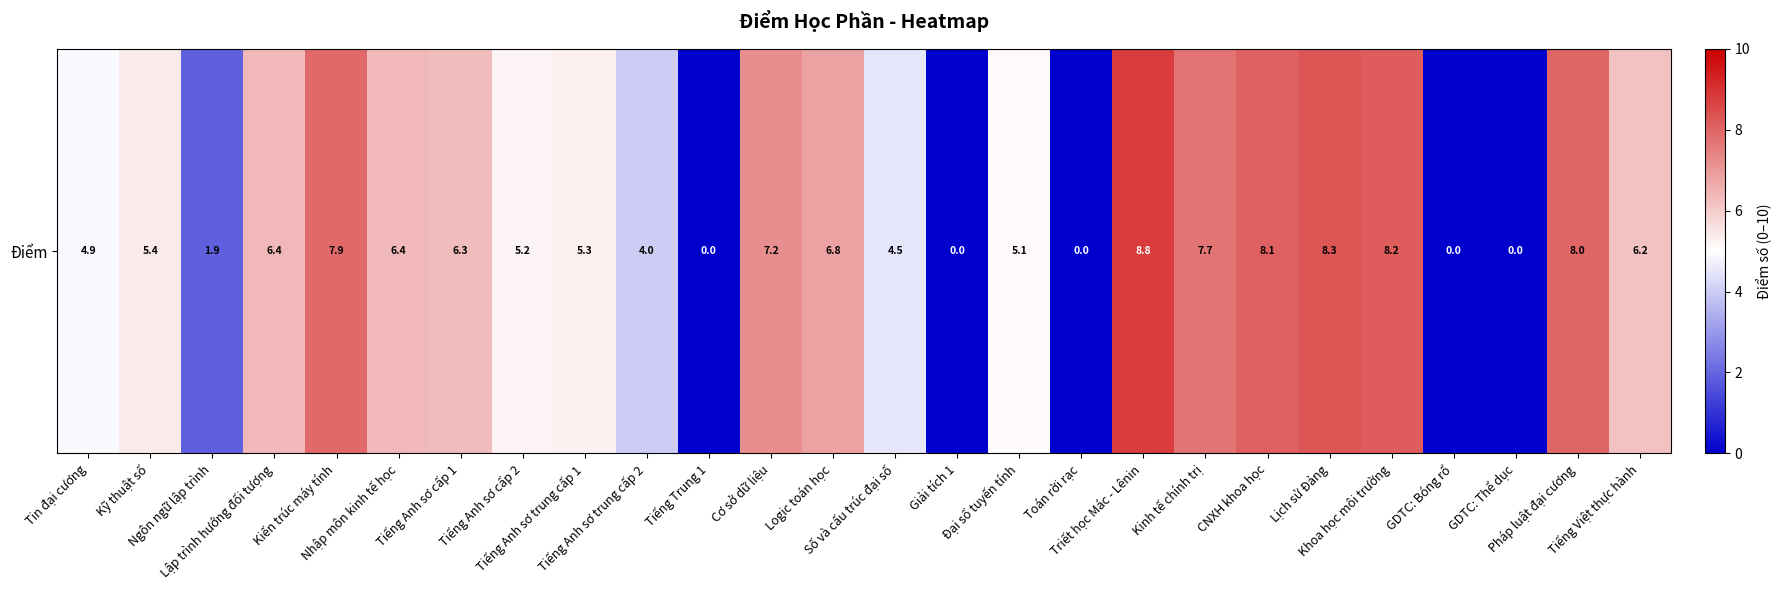

List the labels in order of value, largest first.

Triết học Mác - Lênin, Lịch sử Đảng, Khoa học môi trường, CNXH khoa học, Pháp luật đại cương, Kiến trúc máy tính, Kinh tế chính trị, Cơ sở dữ liệu, Logic toán học, Lập trình hướng đối tượng, Nhập môn kinh tế học, Tiếng Anh sơ cấp 1, Tiếng Việt thực hành, Kỹ thuật số, Tiếng Anh sơ trung cấp 1, Tiếng Anh sơ cấp 2, Đại số tuyến tính, Tin đại cương, Số và cấu trúc đại số, Tiếng Anh sơ trung cấp 2, Ngôn ngữ lập trình, Tiếng Trung 1, Giải tích 1, Toán rời rạc, GDTC: Bóng rổ, GDTC: Thể dục